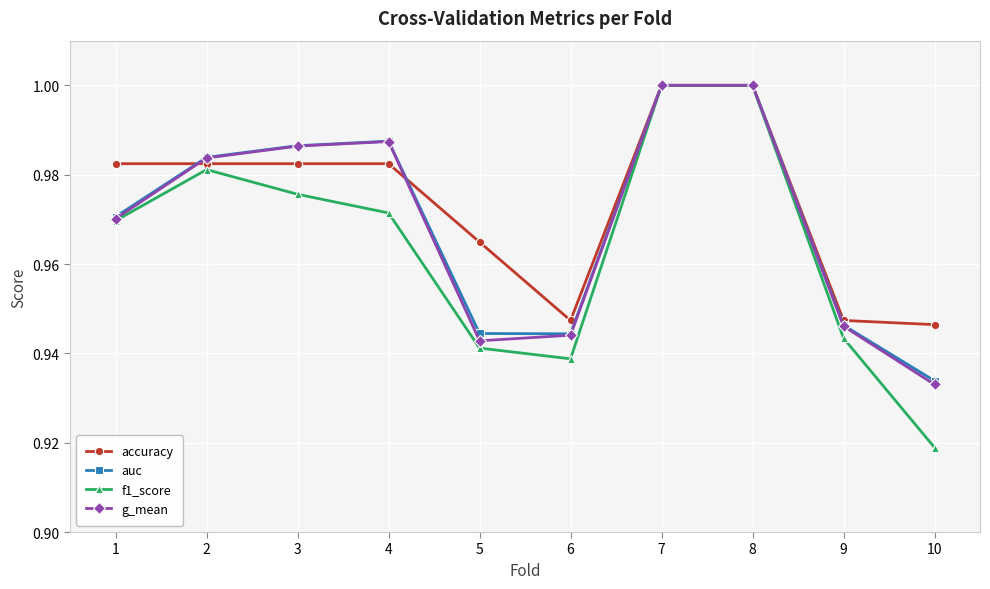

At how many categories does at least one series exceed 0?

10